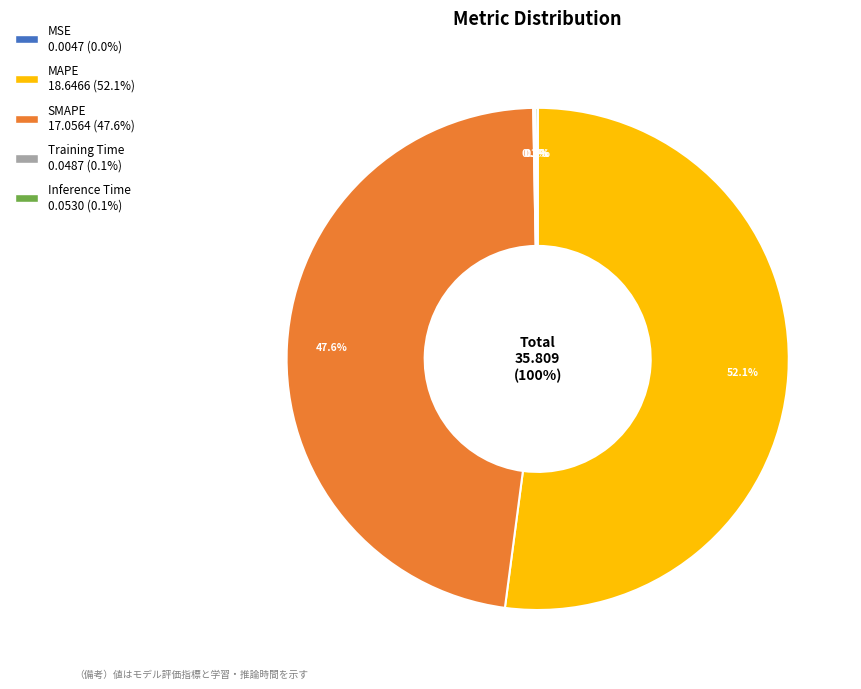

How many slices are in this pie chart?

5